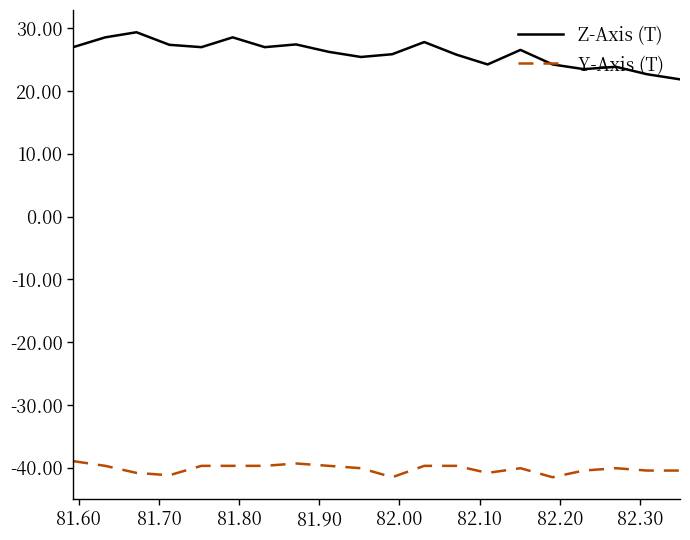

Rank the series by their maximum value, from highest to lowest.

Z-Axis (T), Y-Axis (T)